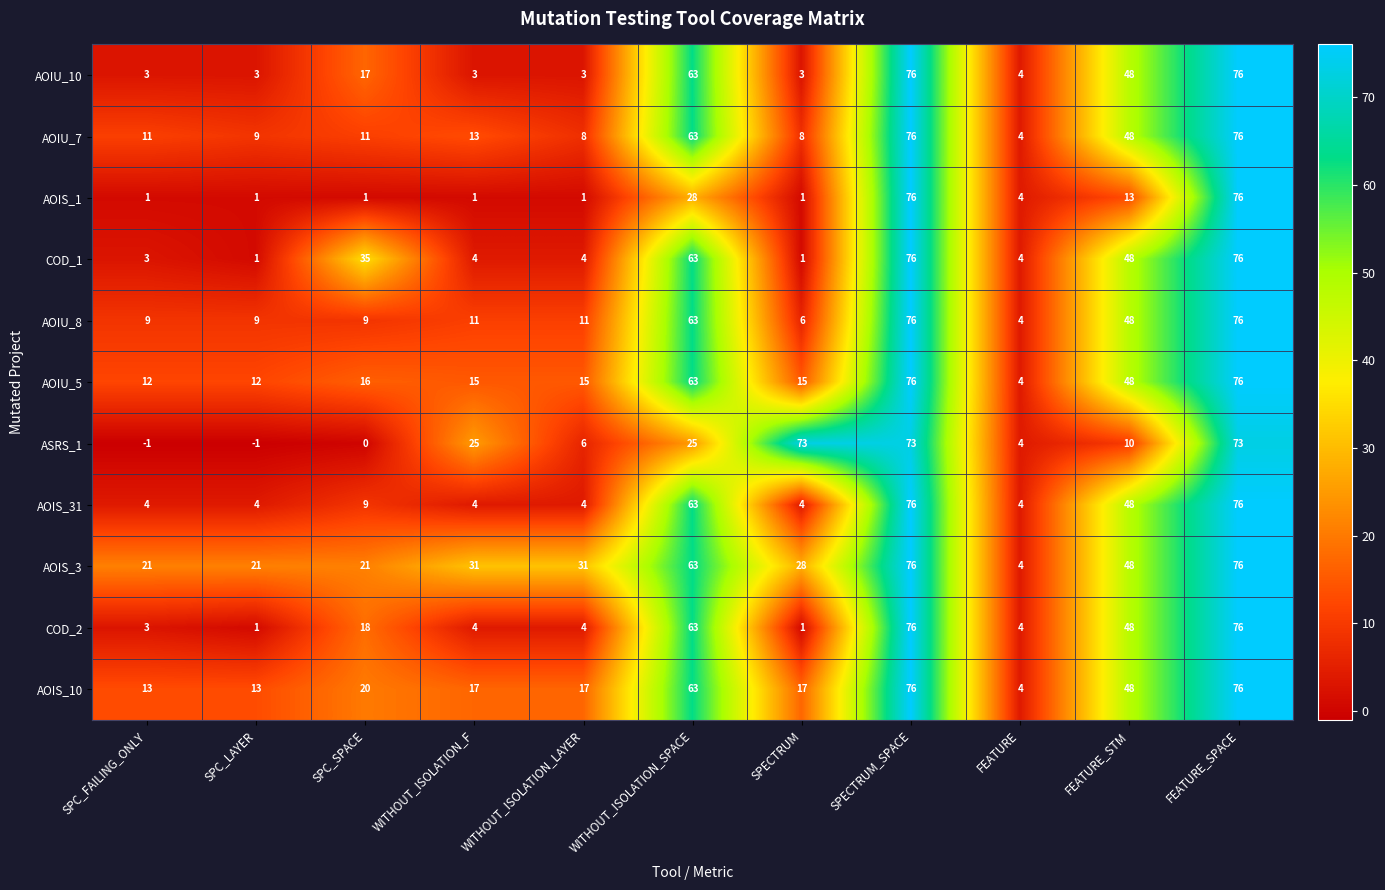

Where does the AOIS_10 series first go above 17?

SPC_SPACE